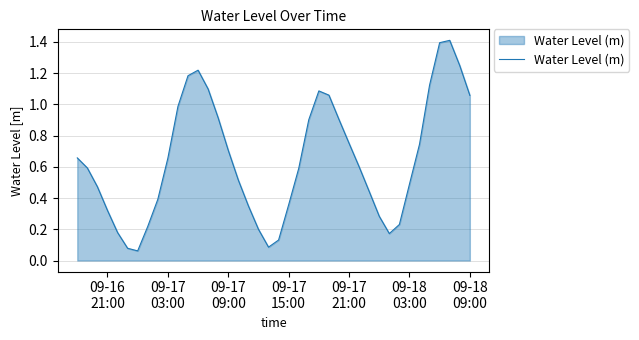

What is the maximum value shown in the chart?

1.4